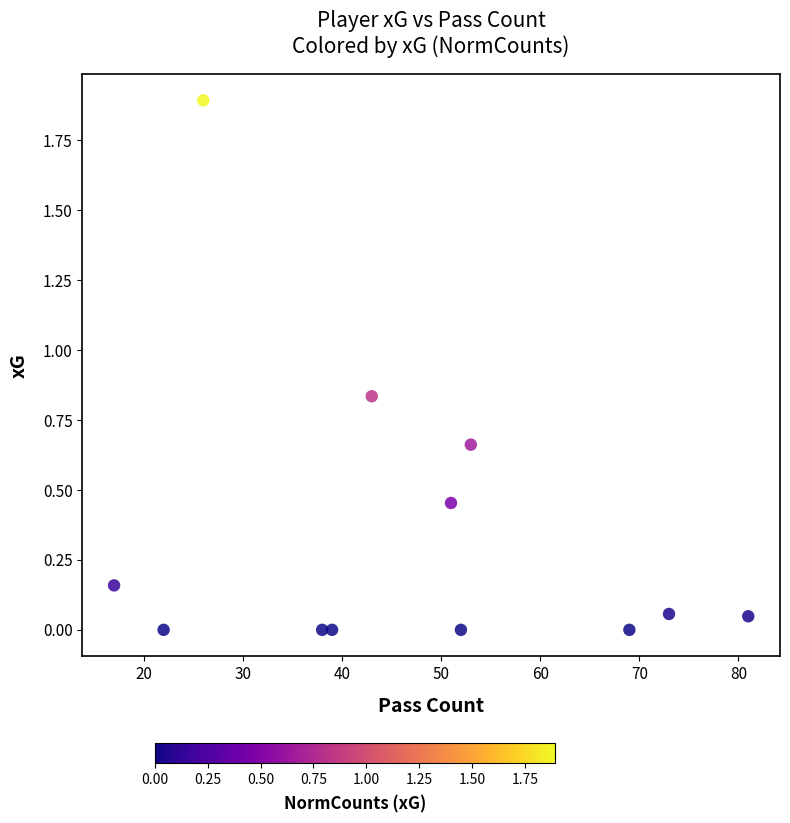

What is the range of X values (max minus min)?

64.0